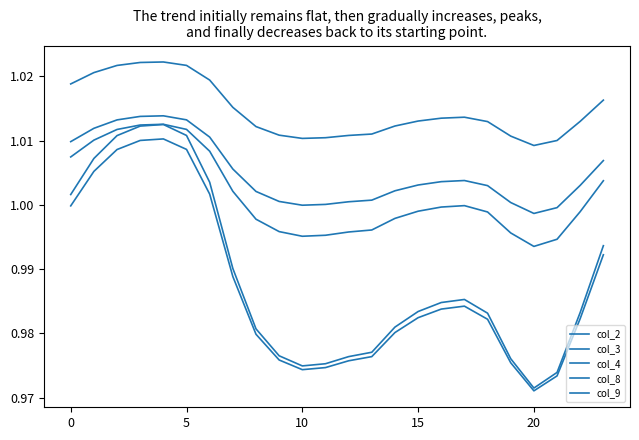

At which label does col_4 reach its minimum?

20